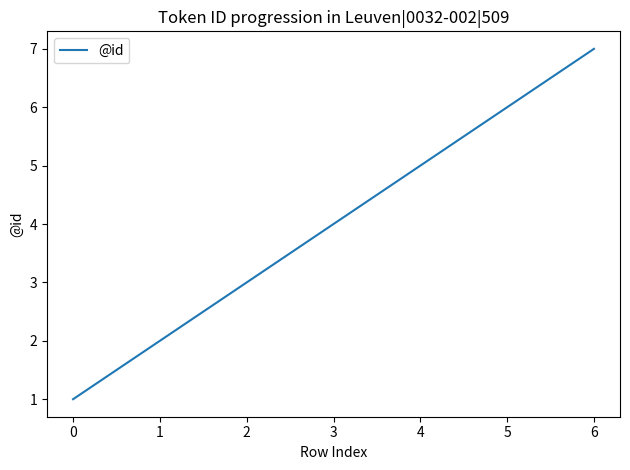

The chart shows a value of 7 at 3. True or false?

False